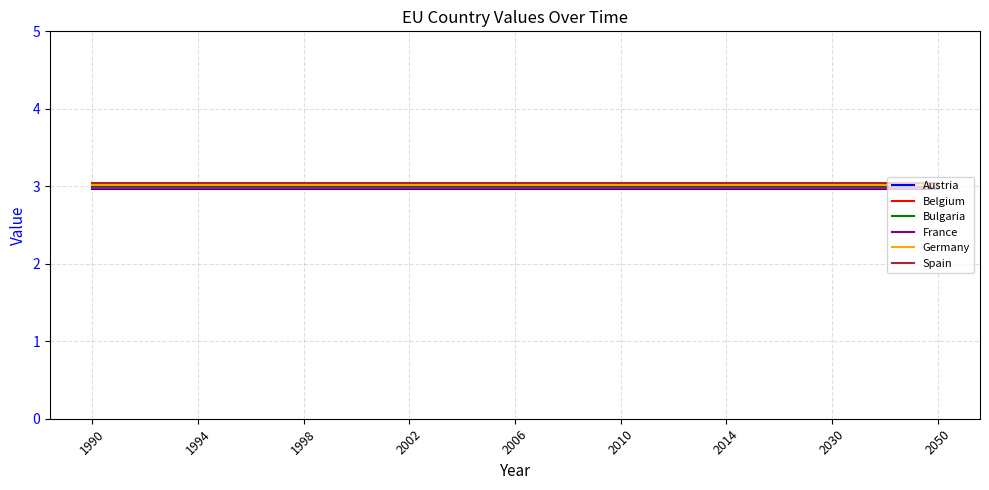

What is the minimum value shown in the chart?

3.0